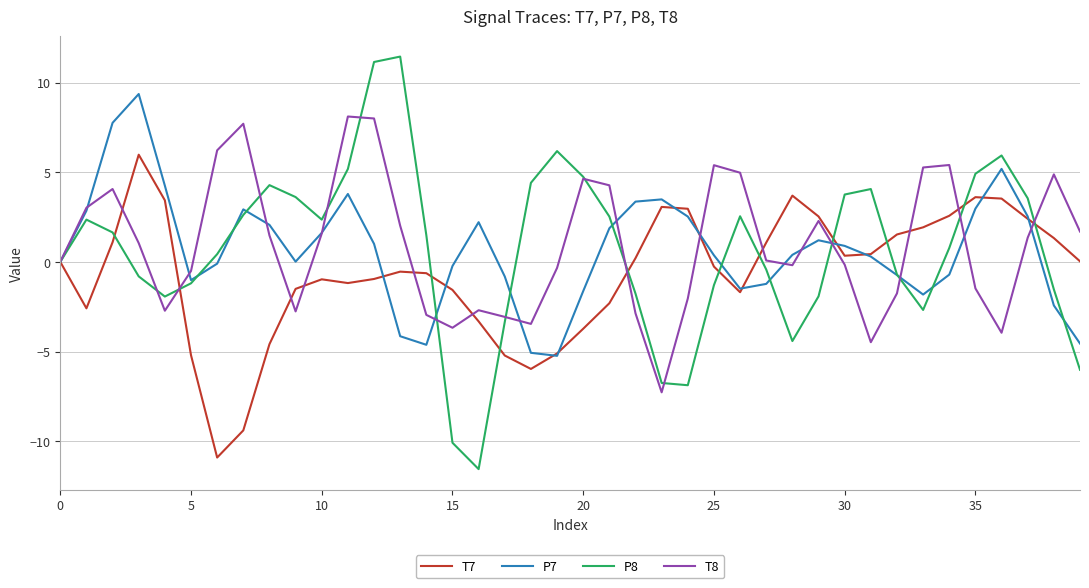

How many categories are shown in the chart?

40